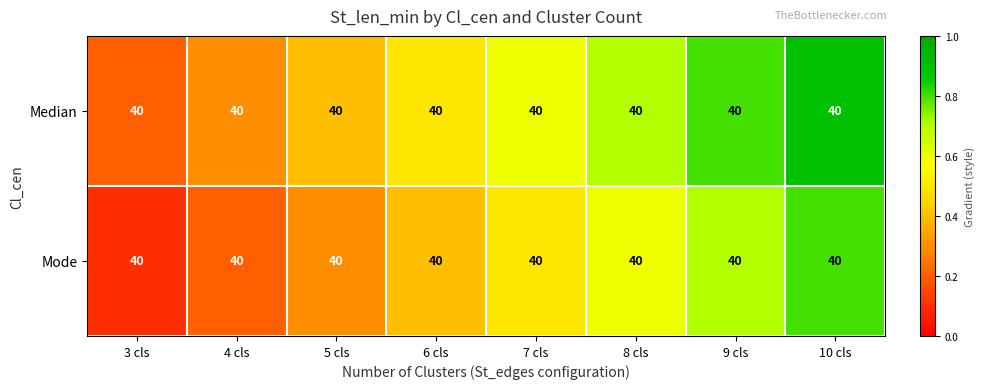

At 6 cls, list the series in order from largest to smallest.

Median, Mode